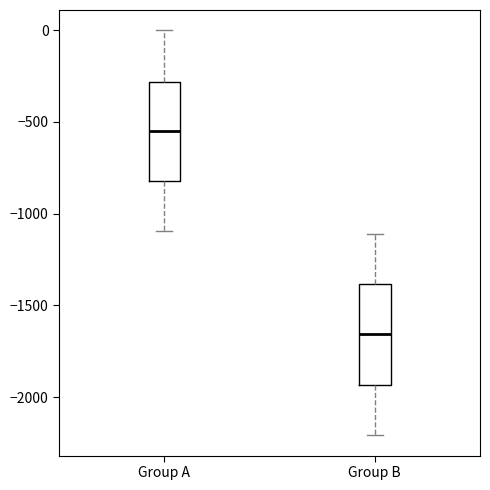

Reading left to right, transcribe this box plot: for each box, give where its median line is, the range the box spans, and where its two whiskers end, as read against the y-axis. The values are not printed on the chart, so give them approximately, as read against the axis.

Group A: median -550, box -800 to -300, whiskers -1100 to 0
Group B: median -1650, box -1950 to -1400, whiskers -2200 to -1100